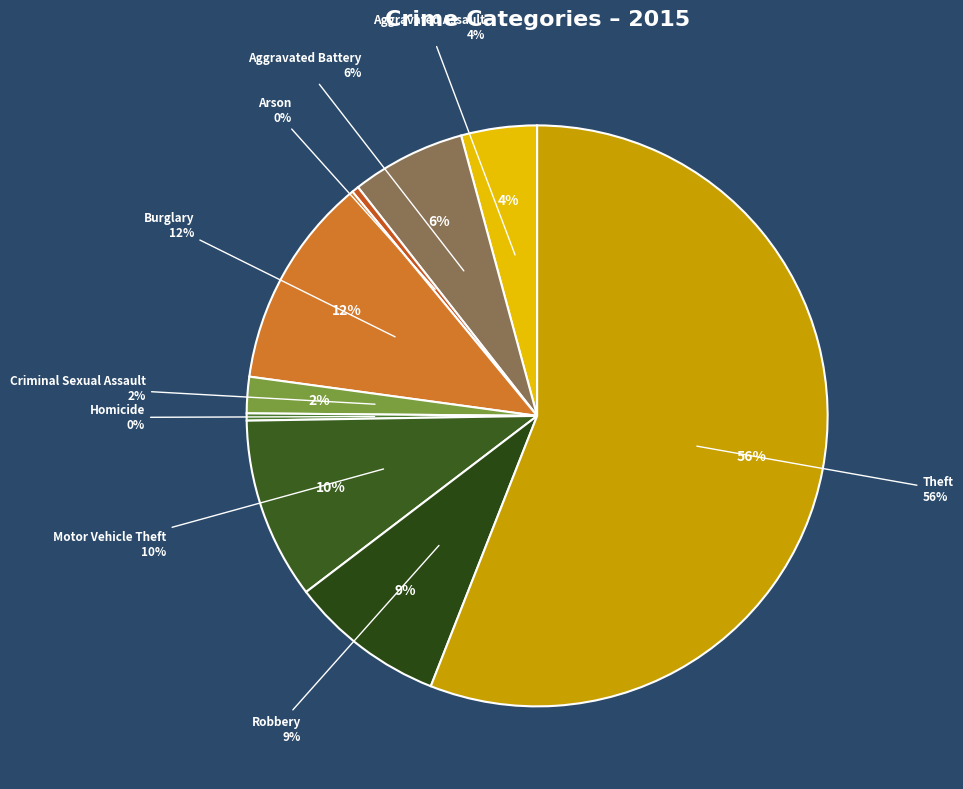

Which slice is the smallest?

Arson